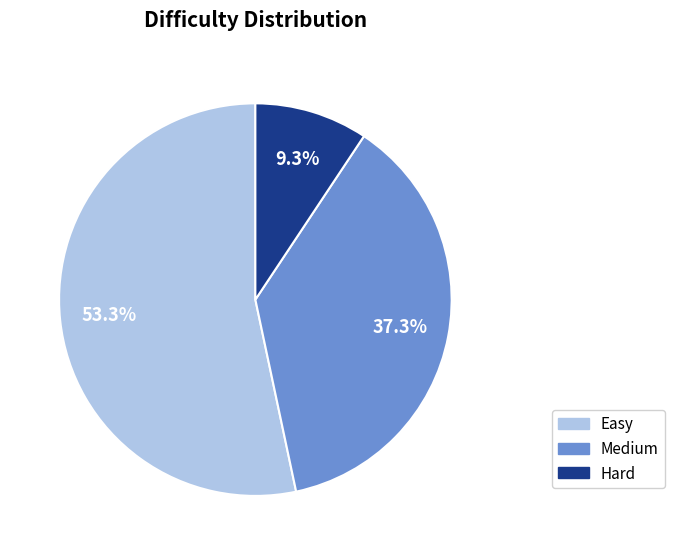

What is the majority slice?

Easy